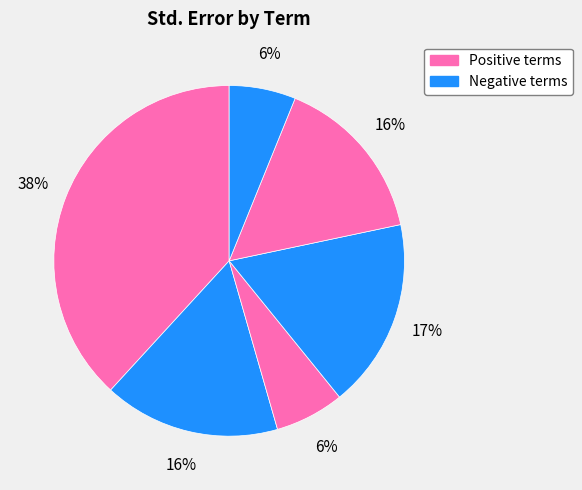

Count the number of slices in the pie.

6